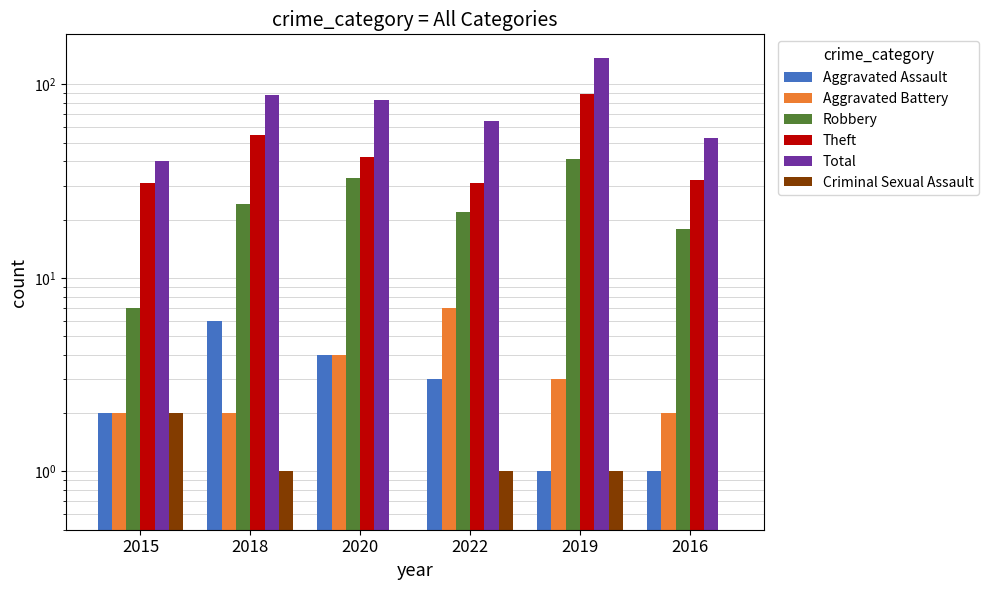

Is it true that Total equals 71.4 at 2015?

False